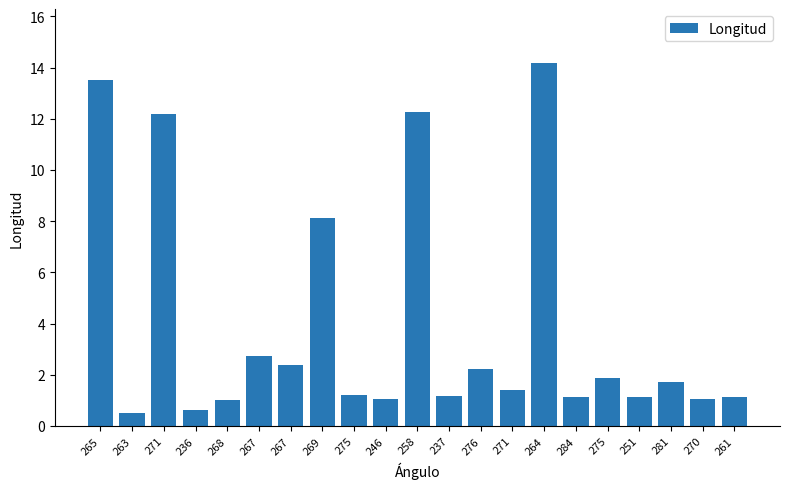

What is the difference between the values at 281 and 269?

6.4